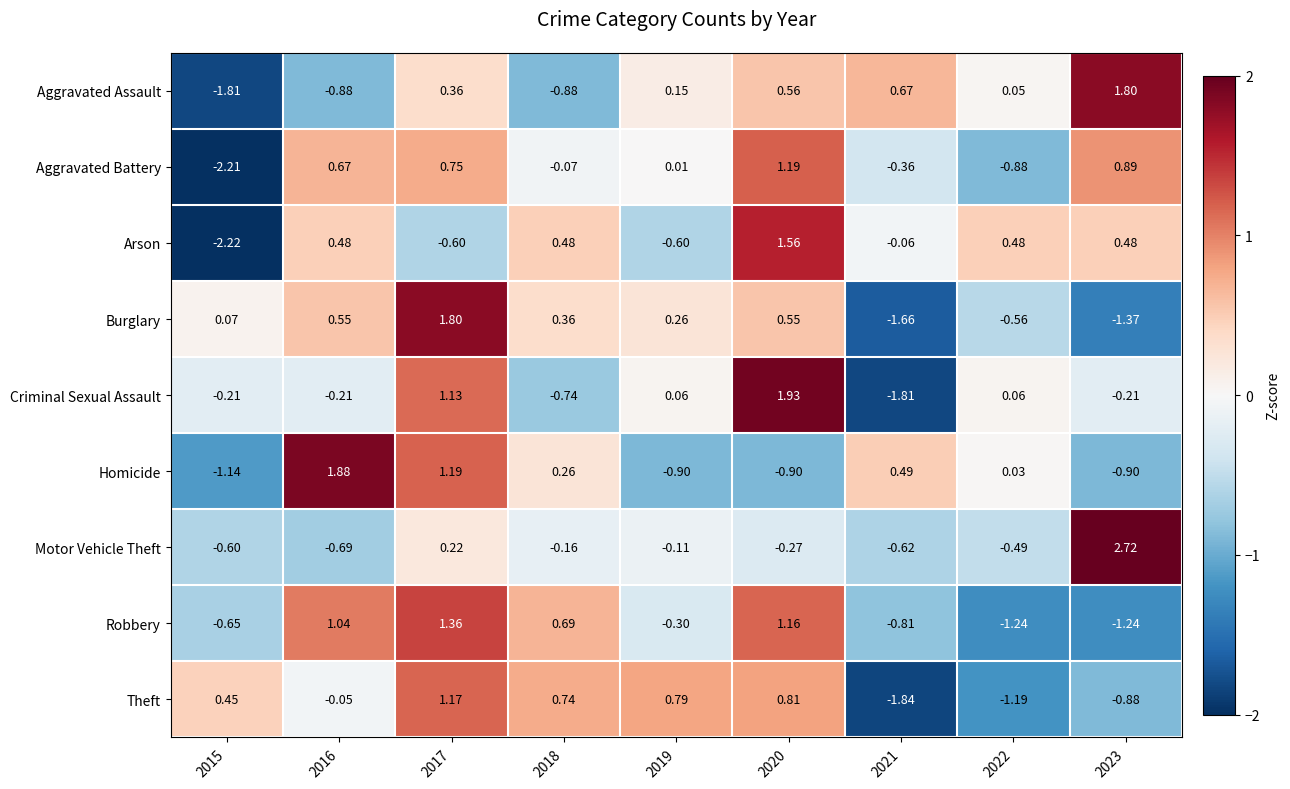

Which series has the largest total across all categories?

Aggravated Assault